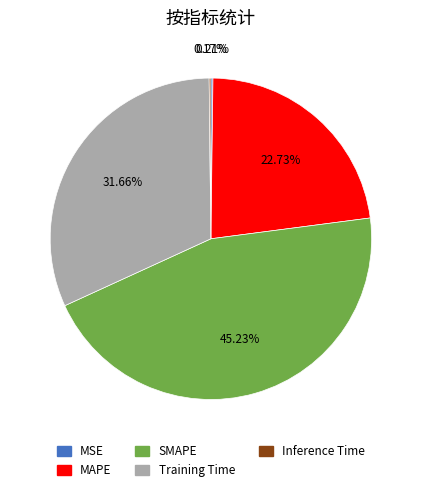

Which has a higher value, SMAPE or Training Time?

SMAPE